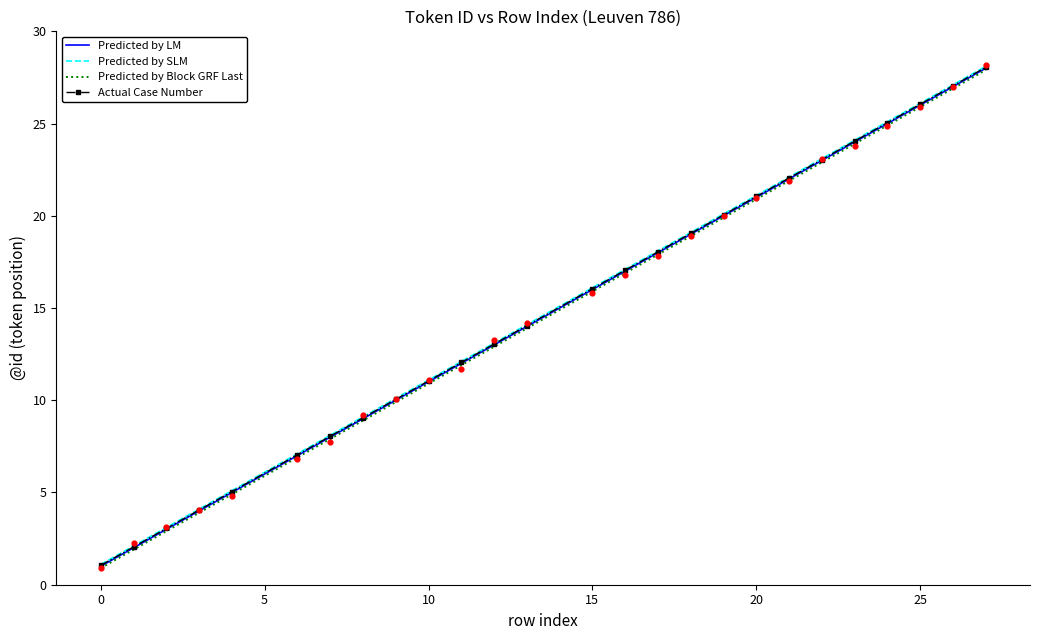

The value of Predicted by LM at 25 is 38.7. True or false?

False